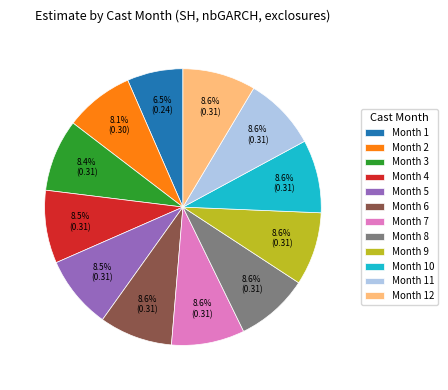

Combined, do Month 10 and Month 5 account for over 50%?

No